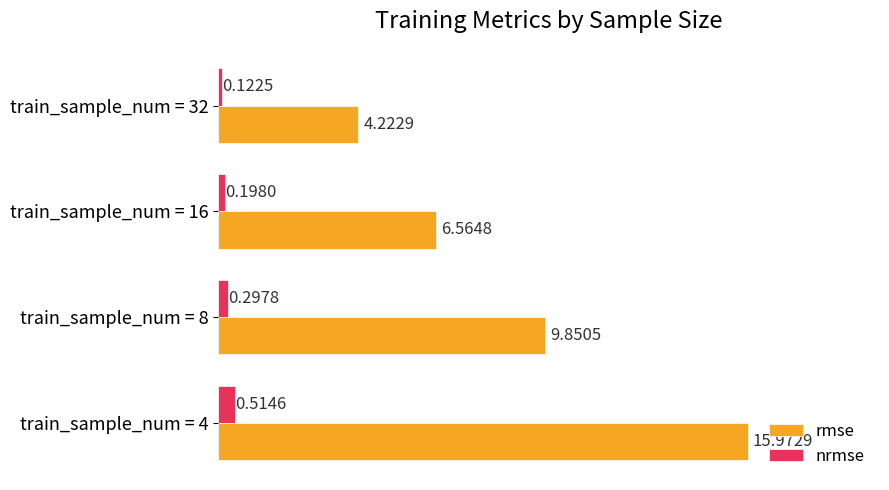

What are all the series names shown in the legend?

rmse, nrmse